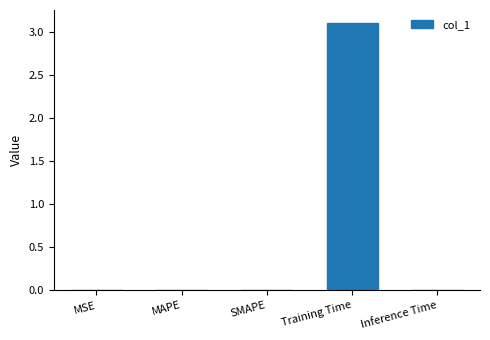

Which category has the highest value across all series?

Training Time